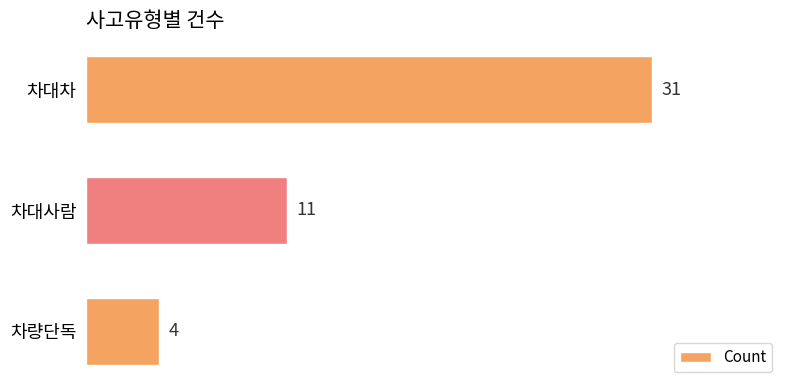

Rank the categories by value from lowest to highest.

차량단독, 차대사람, 차대차